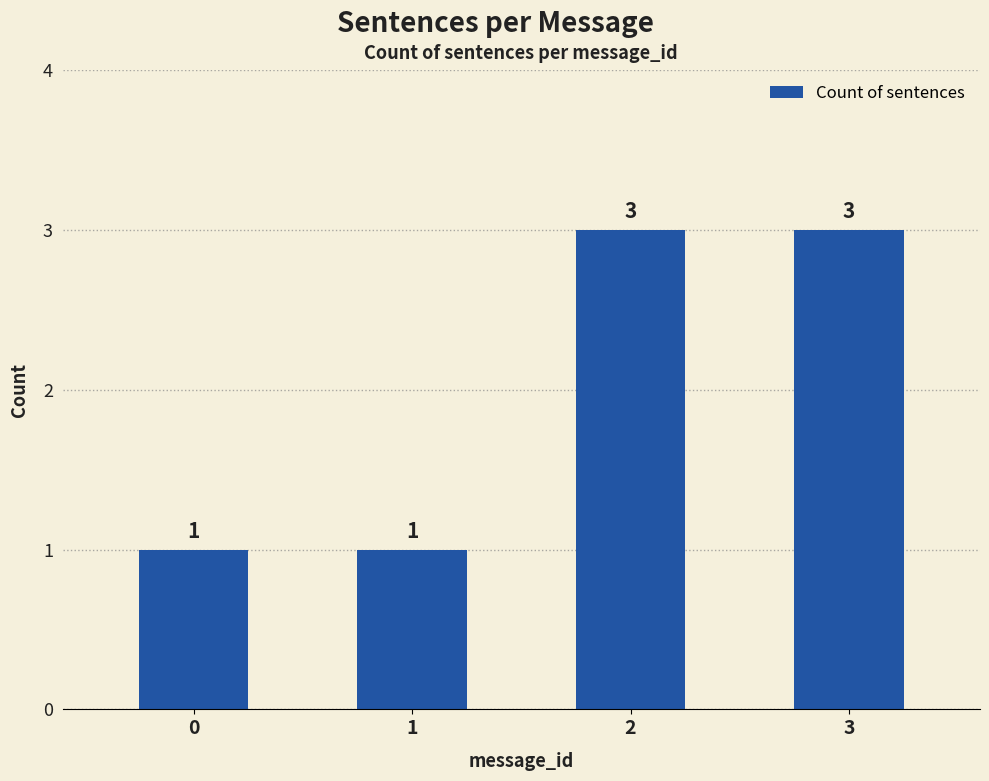

Does the chart contain any negative values?

No